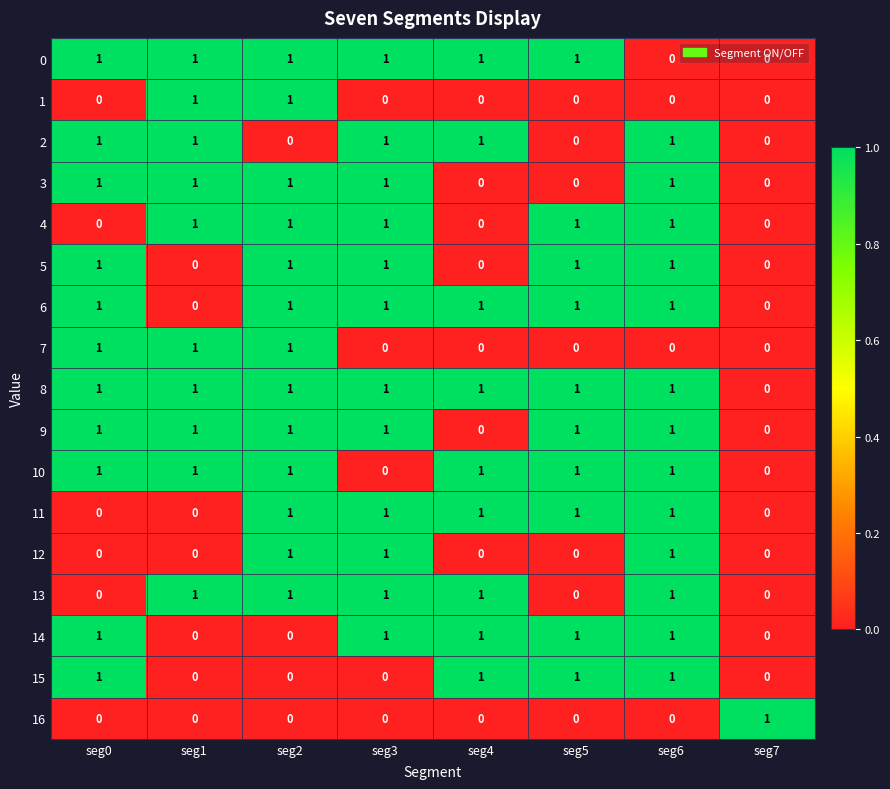

Which series has the largest total across all categories?

8